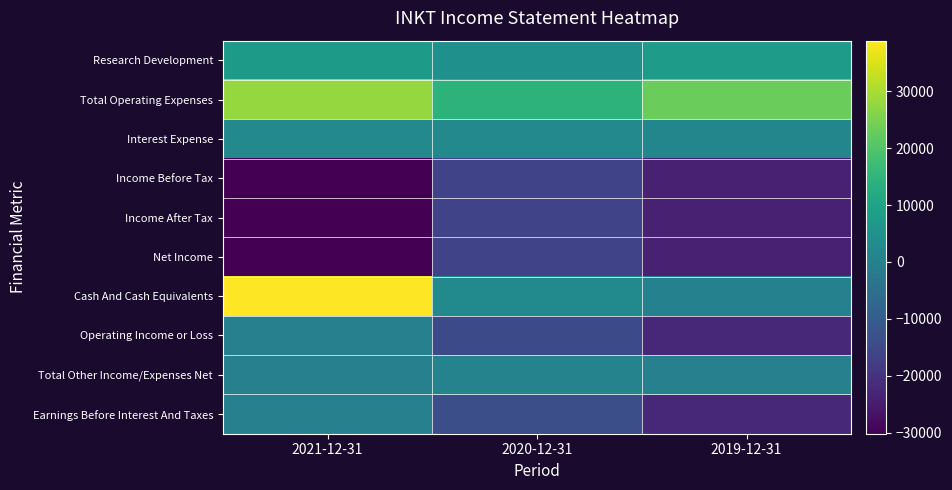

Reading left to right, extract all data points from this chart.

Research Development: 2021-12-31=7400	2020-12-31=4500	2019-12-31=7800
Total Operating Expenses: 2021-12-31=28000	2020-12-31=14600	2019-12-31=23000
Interest Expense: 2021-12-31=2400	2020-12-31=2400	2019-12-31=1600
Income Before Tax: 2021-12-31=-30200	2020-12-31=-16200	2019-12-31=-23800
Income After Tax: 2021-12-31=-30200	2020-12-31=-16200	2019-12-31=-23800
Net Income: 2021-12-31=-30200	2020-12-31=-16200	2019-12-31=-23800
Cash And Cash Equivalents: 2021-12-31=38900	2020-12-31=2700	2019-12-31=300
Operating Income or Loss: 2021-12-31=0	2020-12-31=-14600	2019-12-31=-22300
Total Other Income/Expenses Net: 2021-12-31=0	2020-12-31=800	2019-12-31=0
Earnings Before Interest And Taxes: 2021-12-31=0	2020-12-31=-13700	2019-12-31=-22200